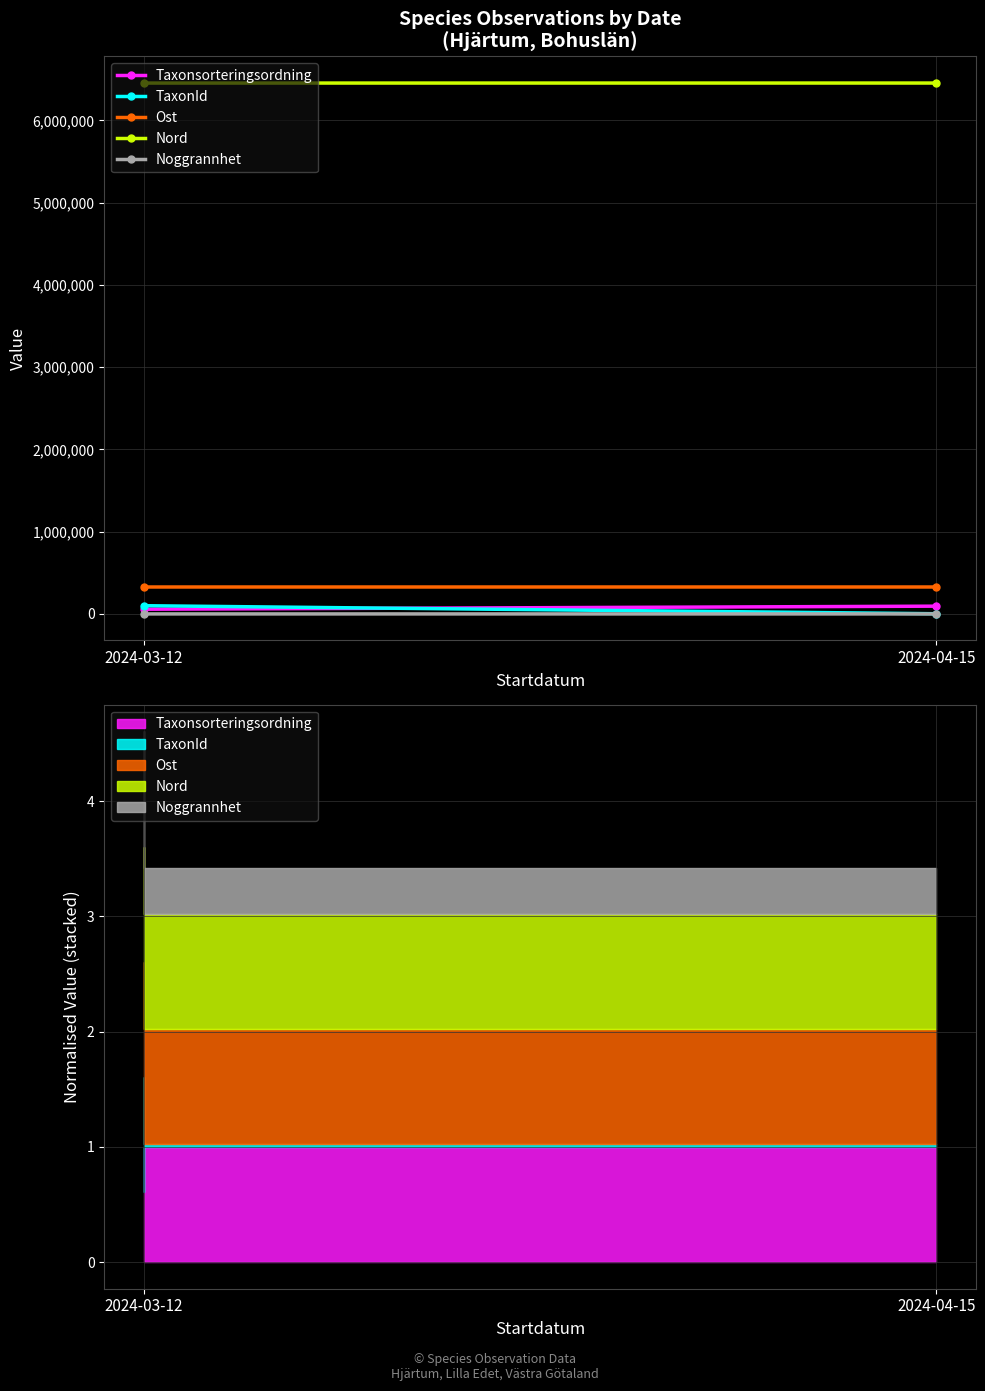

How many lines are shown in the chart?

5